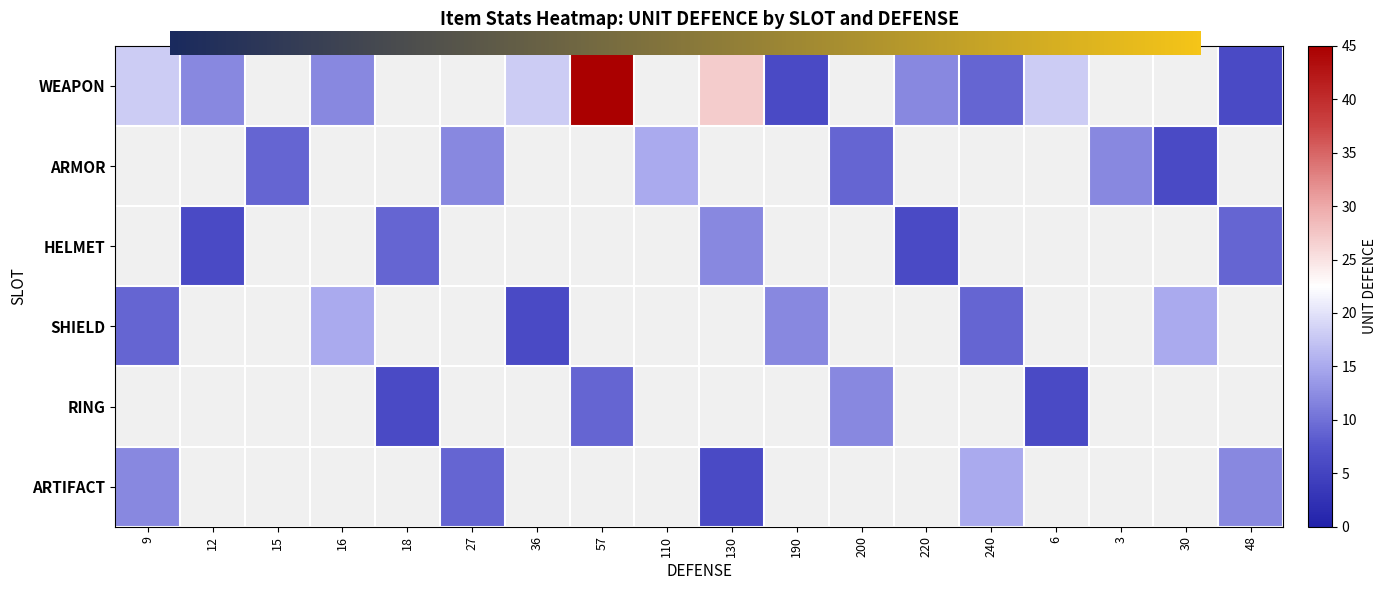

Count the number of categories in the chart.

18